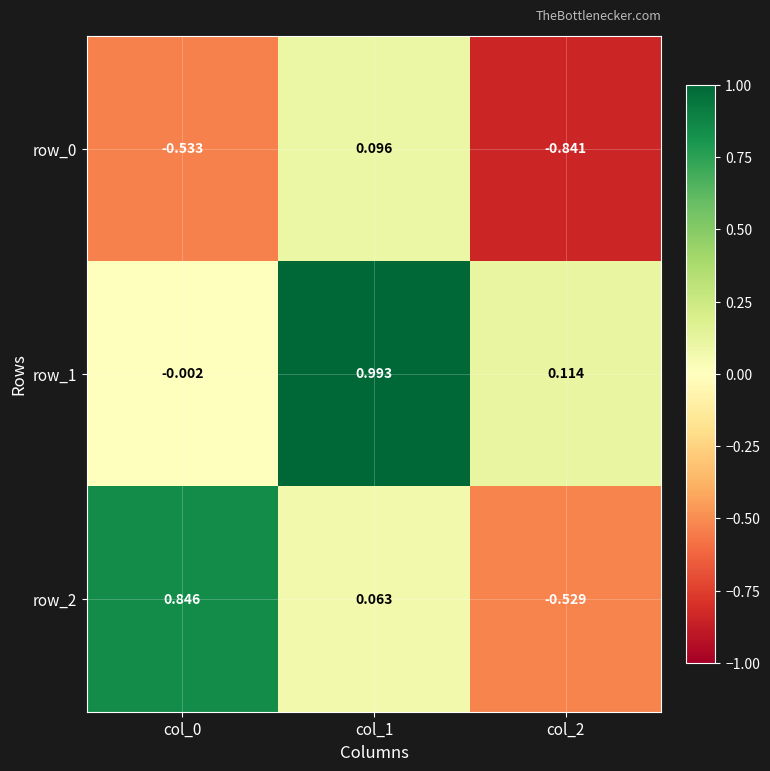

At which category is the sum across all series the highest?

col_1